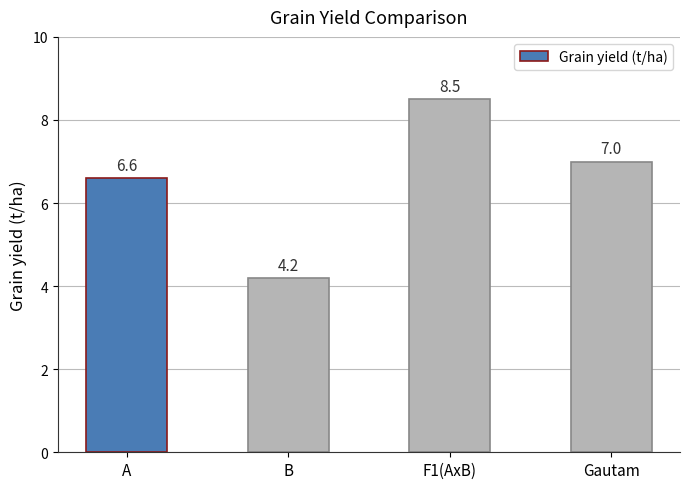

Are the bars grouped side by side (vs. stacked)?

No